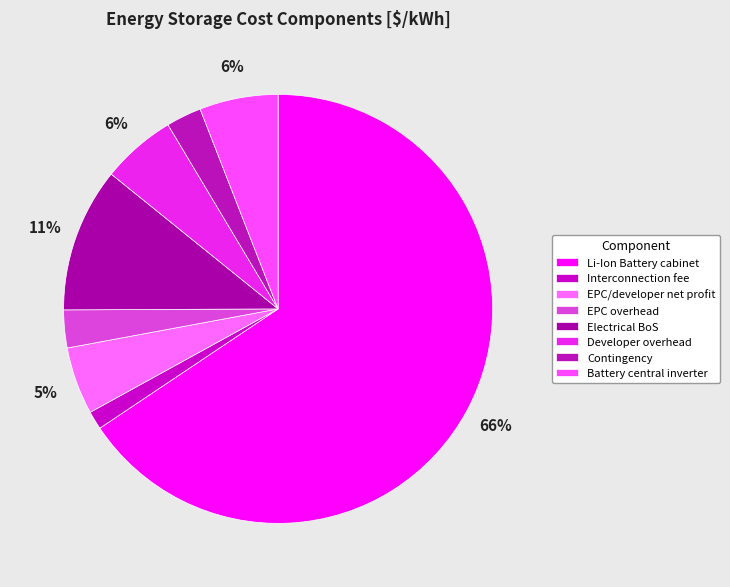

Is there a majority slice in this chart?

Yes